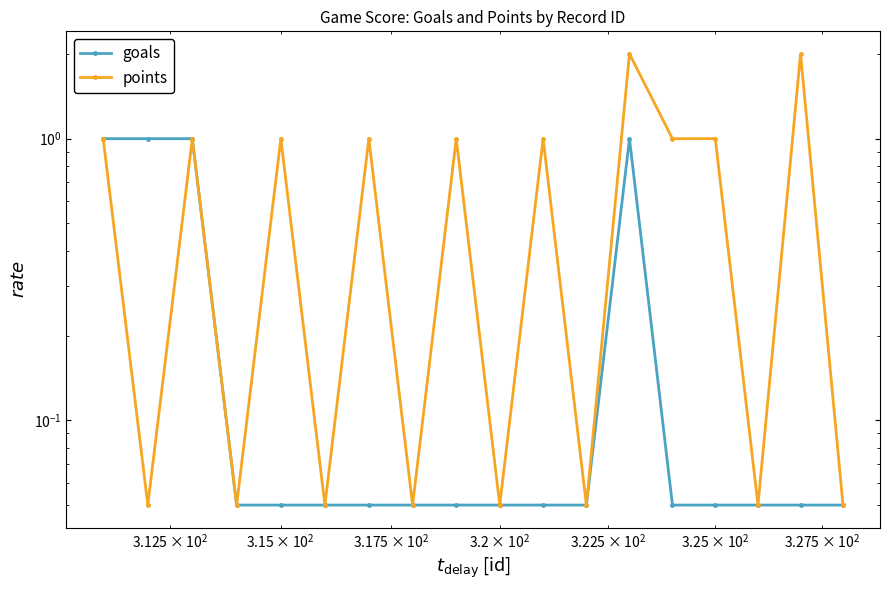

True or false: points and goals cross at least once.

False